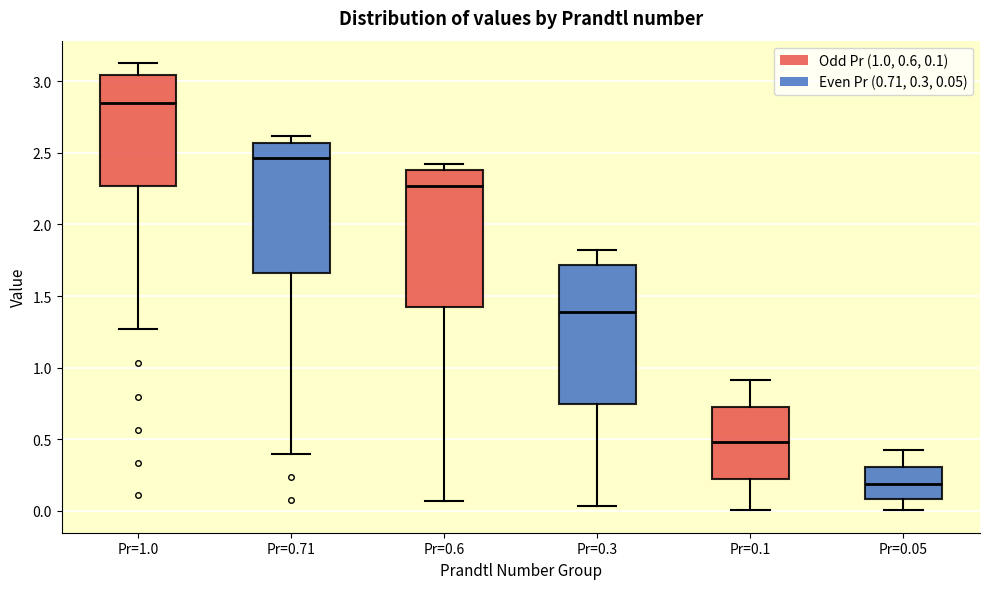

Where does the upper whisker of the box for Pr=0.1 end on the y-axis? The values are not printed on the chart, so give them approximately, as read against the axis.

0.90